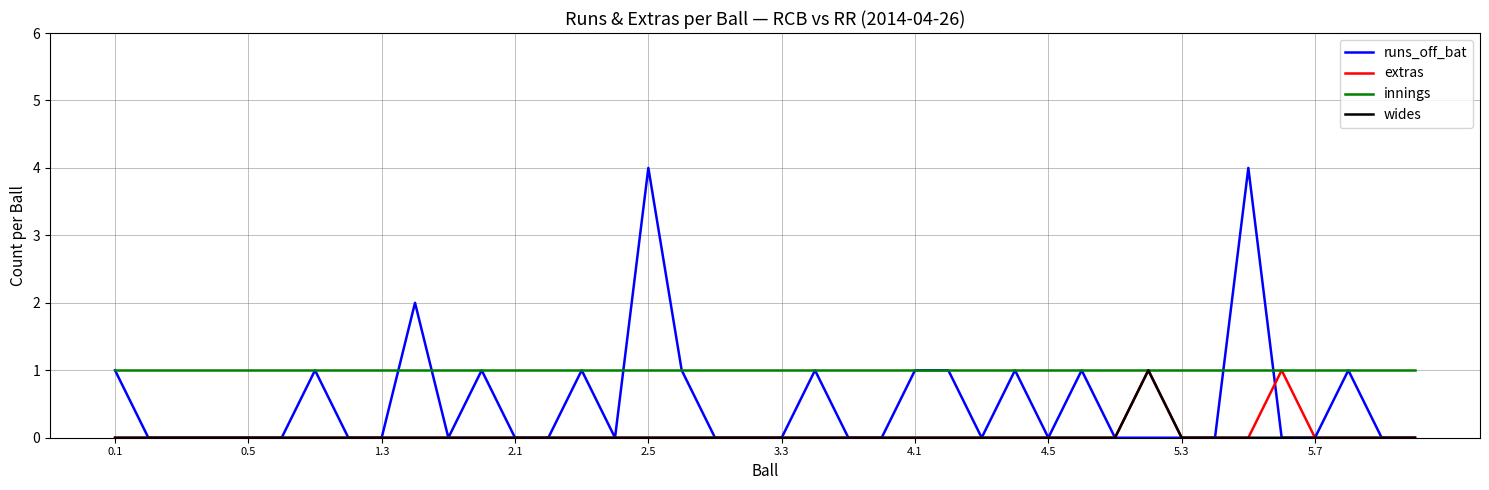

True or false: runs_off_bat and wides cross at least once.

False